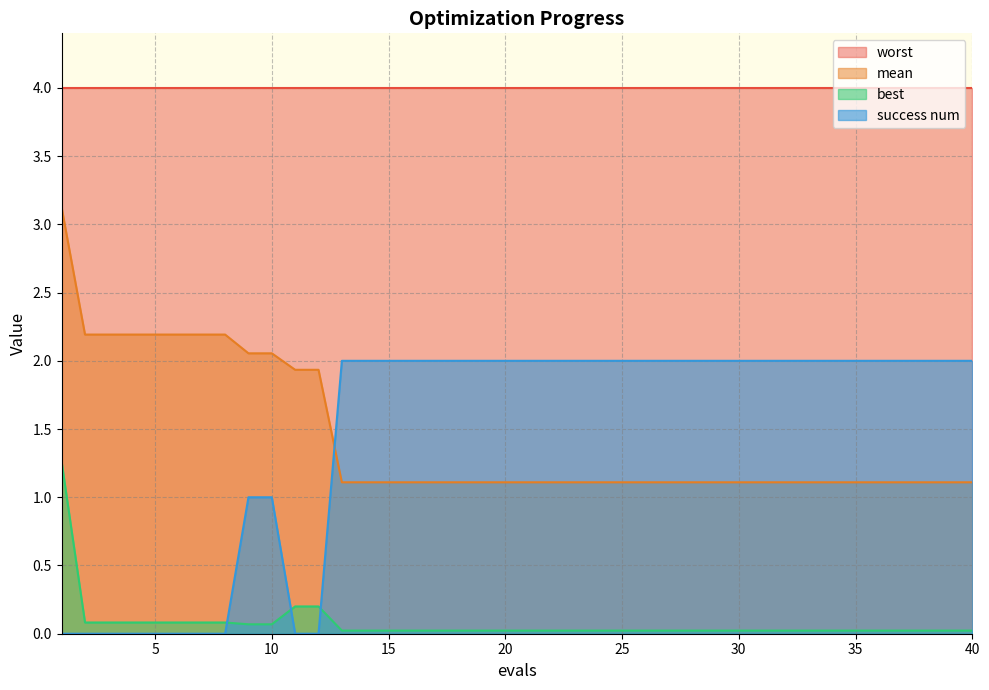

After their last crossing, which series has the higher values: best or success num?

success num